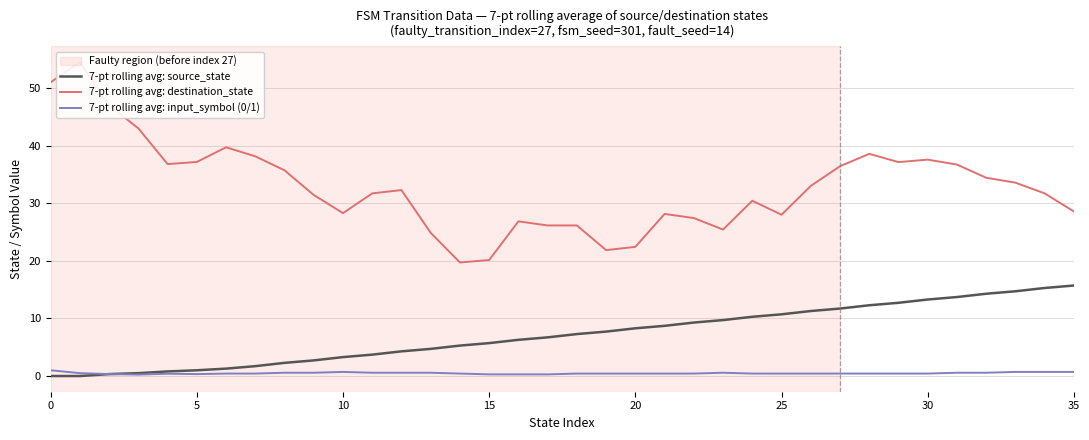

The value of 7-pt rolling avg: destination_state at 8 is 35.7. True or false?

True